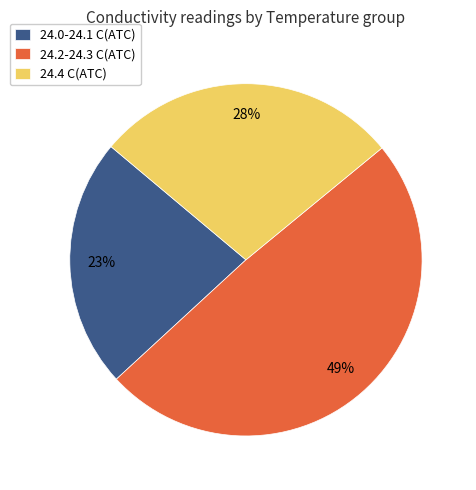

How many segments does this pie chart have?

3